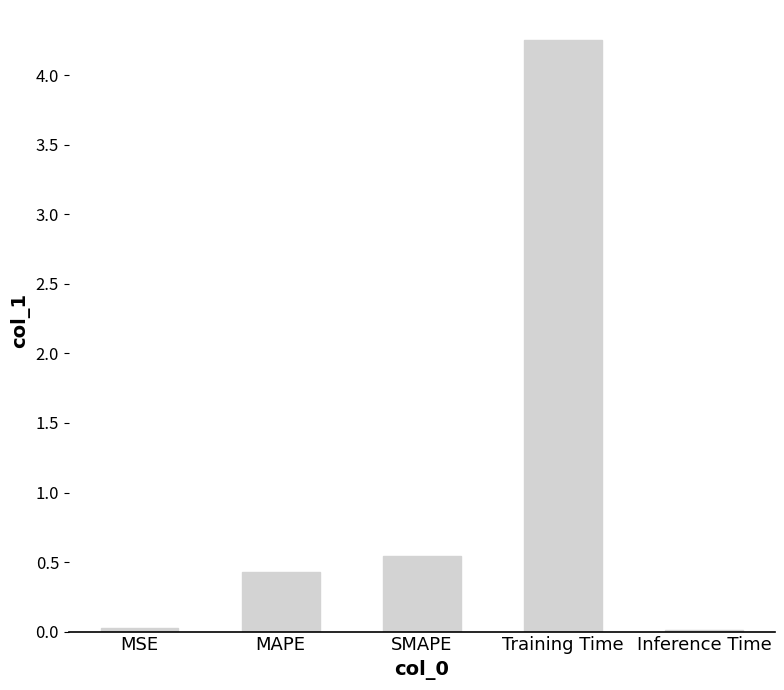

What is the change in value from MAPE to Inference Time?

-0.4